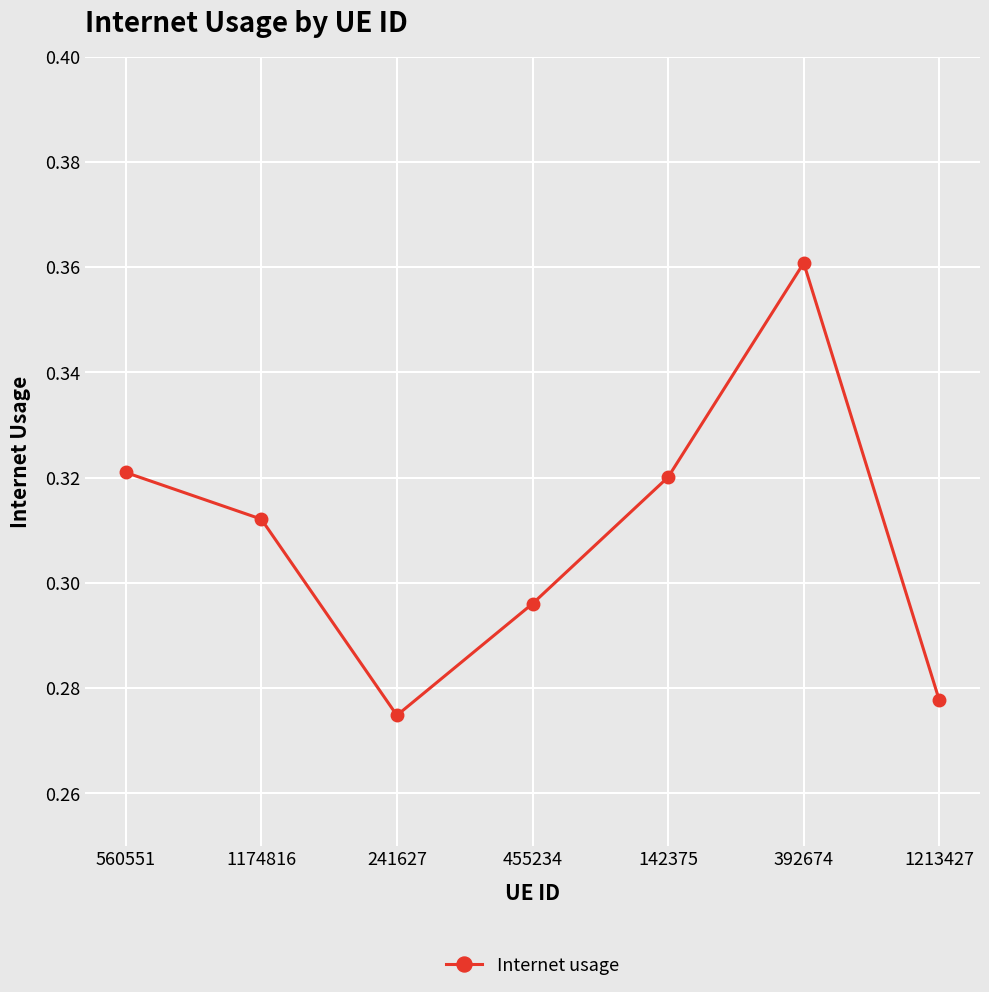

The chart shows a value of 0.4 at 241627. True or false?

False